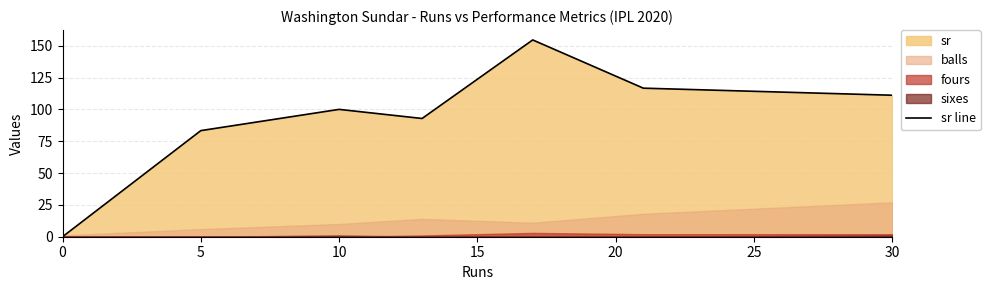

What is the average value?

94.1